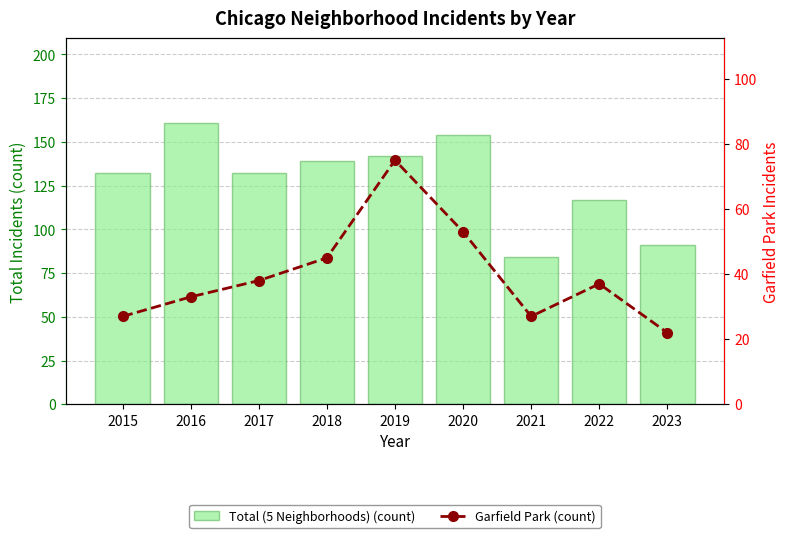

Reading right to left, list all the values displayed in this chart.

Total (5 Neighborhoods) (count): 2023=91	2022=117	2021=84	2020=154	2019=142	2018=139	2017=132	2016=161	2015=132
Garfield Park (count): 2023=22	2022=37	2021=27	2020=53	2019=75	2018=45	2017=38	2016=33	2015=27